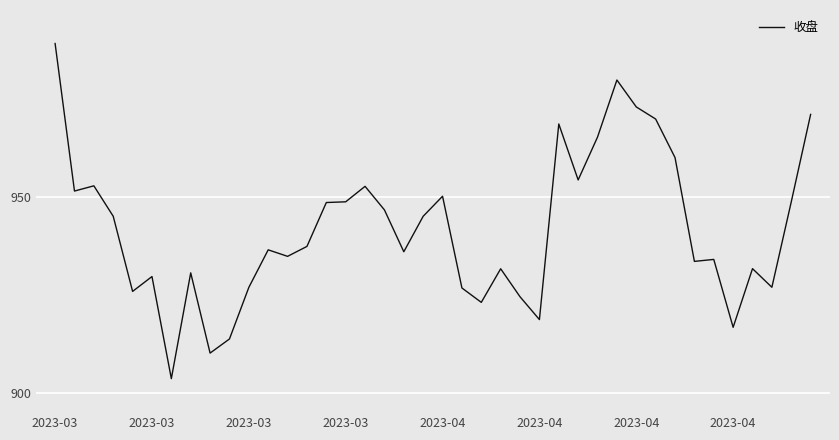

What is the difference between the maximum and minimum values?

85.3